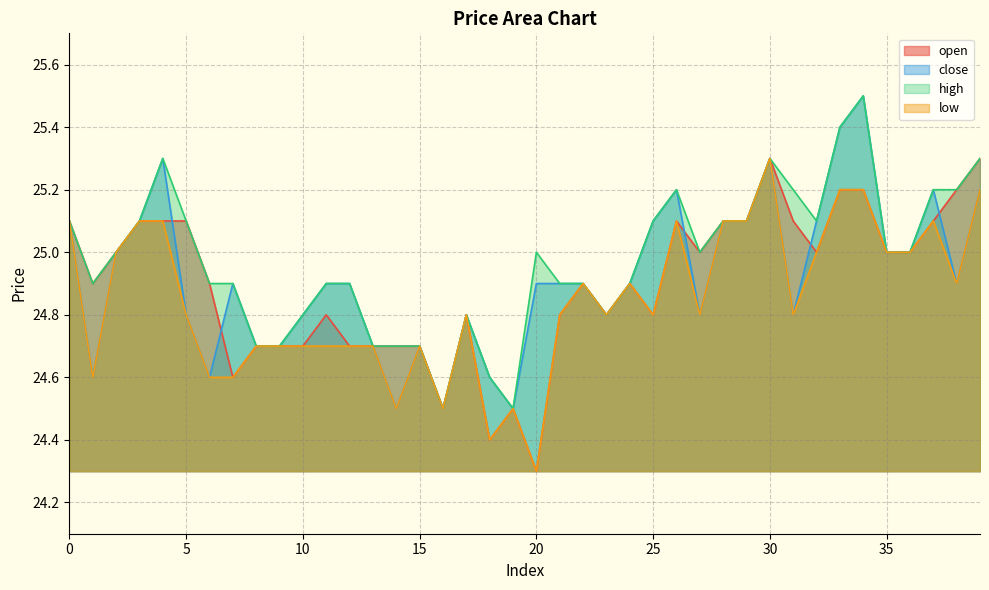

Count the number of data series in this chart.

4